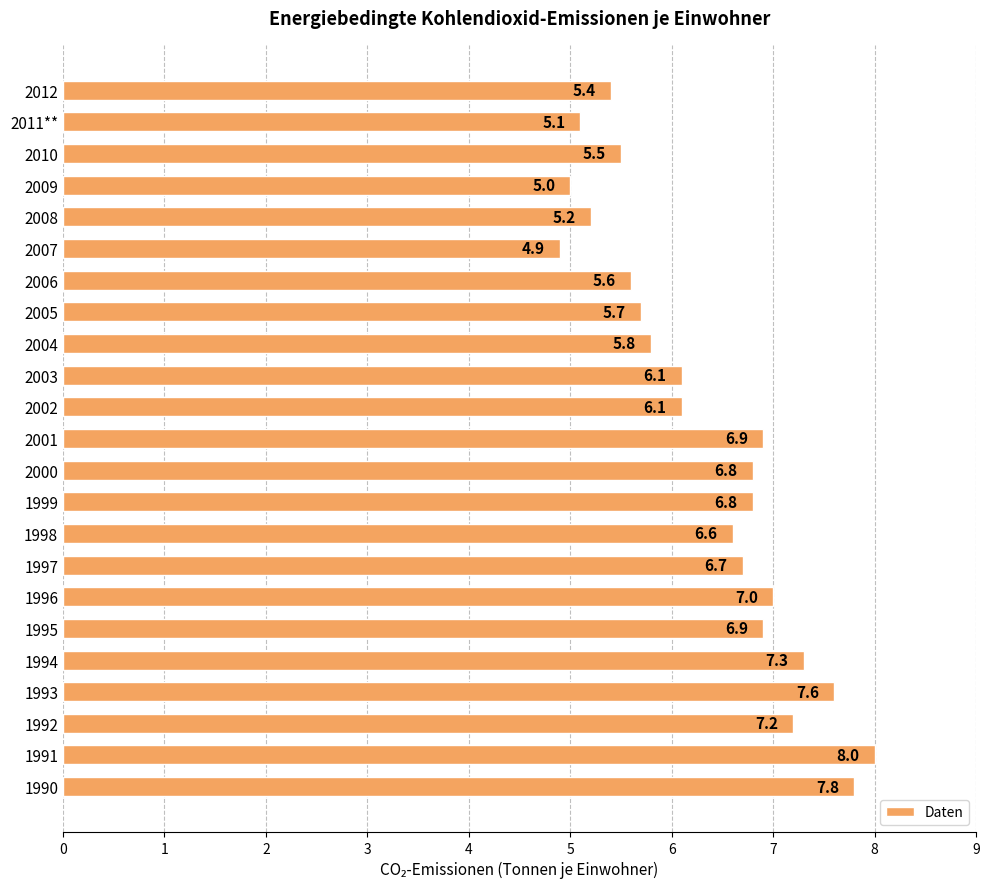

Between 1991 and 1996, which is larger?

1991